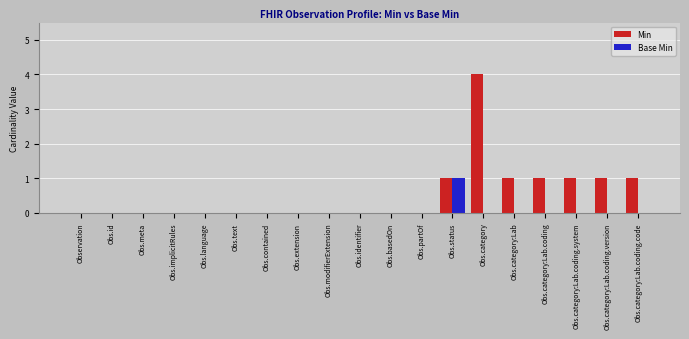

Reading left to right, transcribe all the data shown in this chart.

Min: Observation=0	Obs.id=0	Obs.meta=0	Obs.implicitRules=0	Obs.language=0	Obs.text=0	Obs.contained=0	Obs.extension=0	Obs.modifierExtension=0	Obs.identifier=0	Obs.basedOn=0	Obs.partOf=0	Obs.status=1	Obs.category=4	Obs.category:Lab=1	Obs.category:Lab.coding=1	Obs.category:Lab.coding.system=1	Obs.category:Lab.coding.version=1	Obs.category:Lab.coding.code=1
Base Min: Observation=0	Obs.id=0	Obs.meta=0	Obs.implicitRules=0	Obs.language=0	Obs.text=0	Obs.contained=0	Obs.extension=0	Obs.modifierExtension=0	Obs.identifier=0	Obs.basedOn=0	Obs.partOf=0	Obs.status=1	Obs.category=0	Obs.category:Lab=0	Obs.category:Lab.coding=0	Obs.category:Lab.coding.system=0	Obs.category:Lab.coding.version=0	Obs.category:Lab.coding.code=0